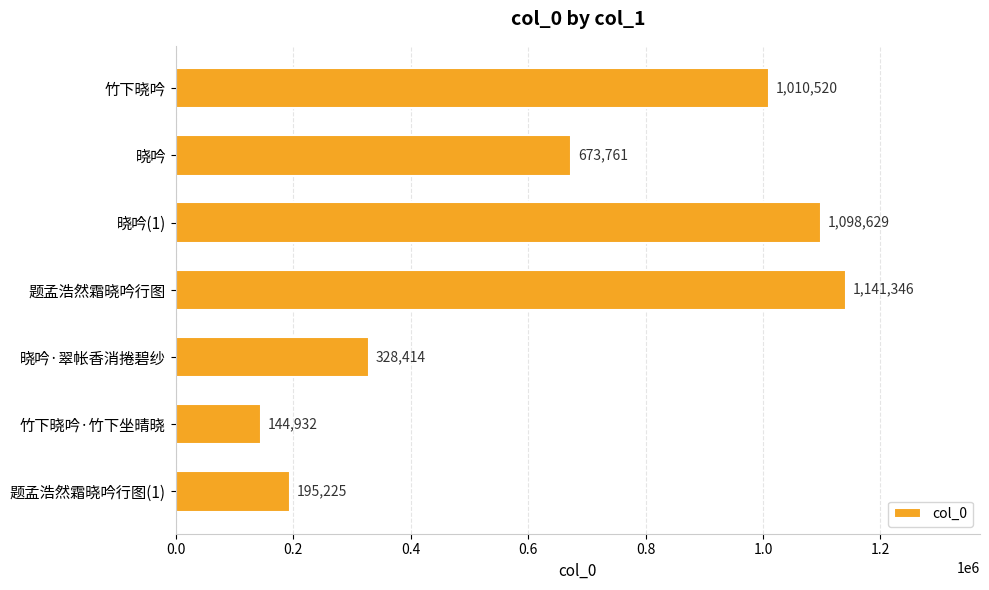

Are the bars grouped side by side (vs. stacked)?

No